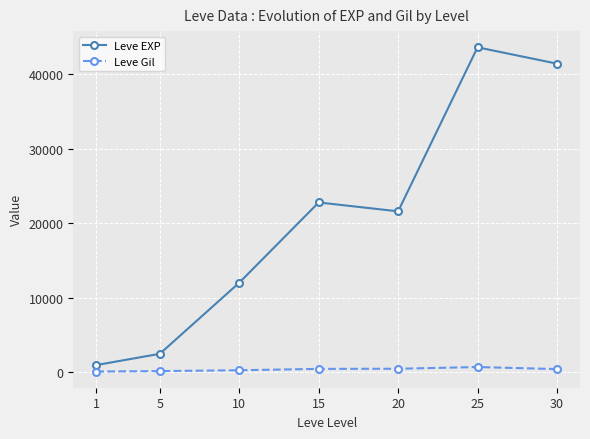

True or false: Leve Gil and Leve EXP cross at least once.

False